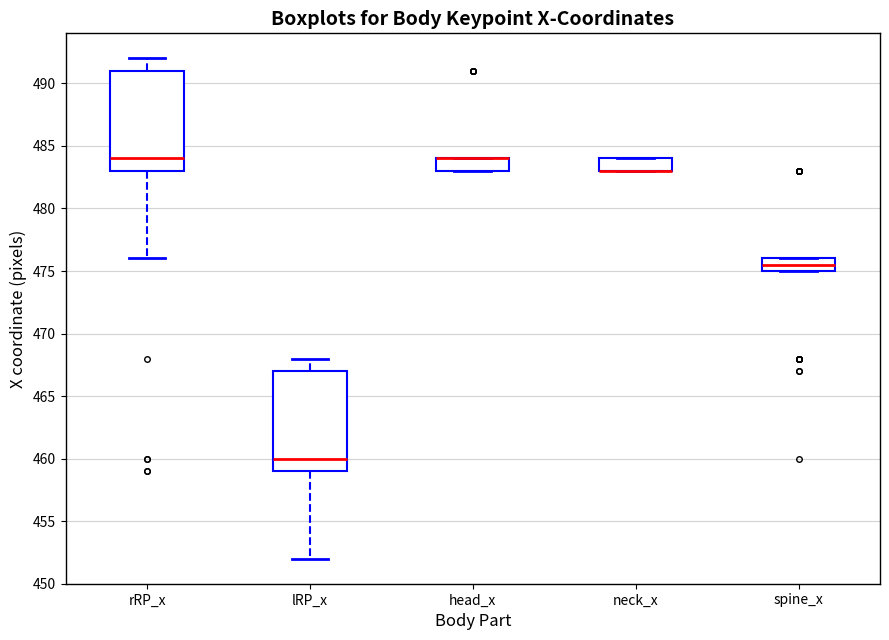

Reading left to right, read every box against the y-axis: the position of its median line, the range the box covers, and the ends of its whiskers. The values are not printed on the chart, so give them approximately, as read against the axis.

rRP_x: median 484.0, box 483.0 to 491.0, whiskers 476.0 to 492.0
lRP_x: median 460.0, box 459.0 to 467.0, whiskers 452.0 to 468.0
head_x: median 484.0 (drawn on the box's upper edge), box 483.0 to 484.0, whiskers 483.0 to 484.0
neck_x: median 483.0 (drawn on the box's lower edge), box 483.0 to 484.0, whiskers 483.0 to 484.0
spine_x: median 475.5, box 475.0 to 476.0, whiskers 475.0 to 476.0